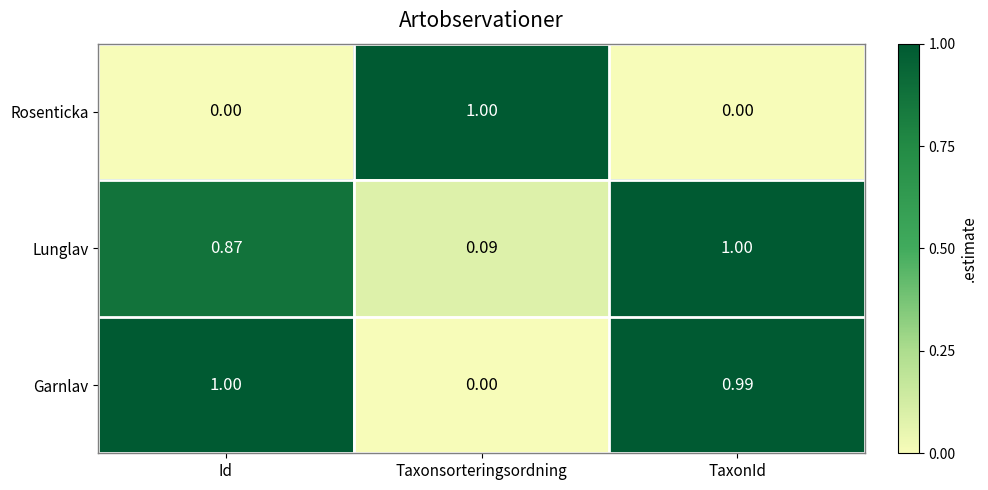

Which series has the largest total across all categories?

Garnlav